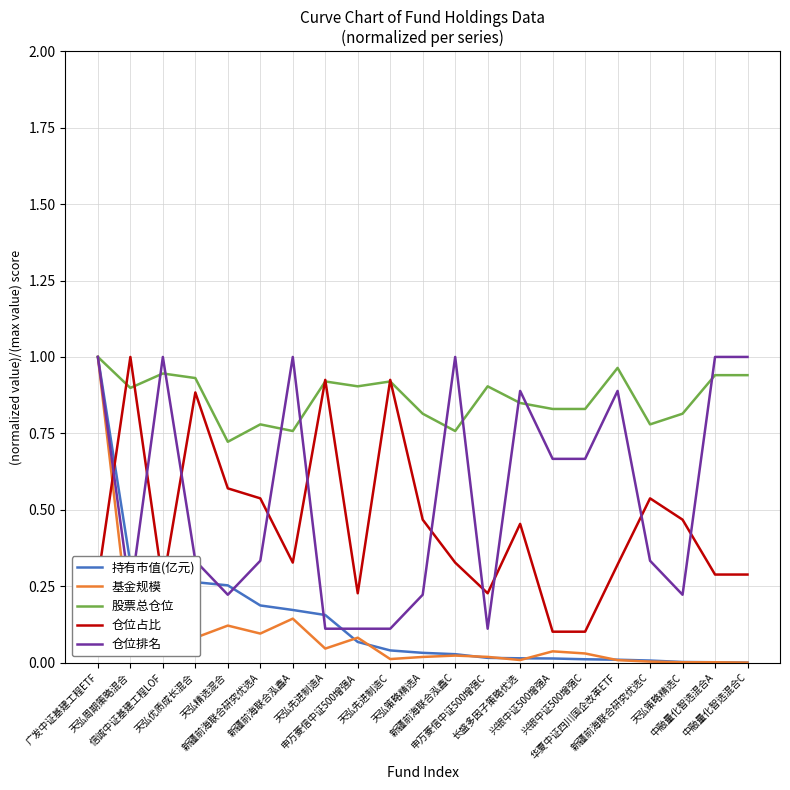

What is the total value across all series at 申万菱信中证500增强C?

1.3